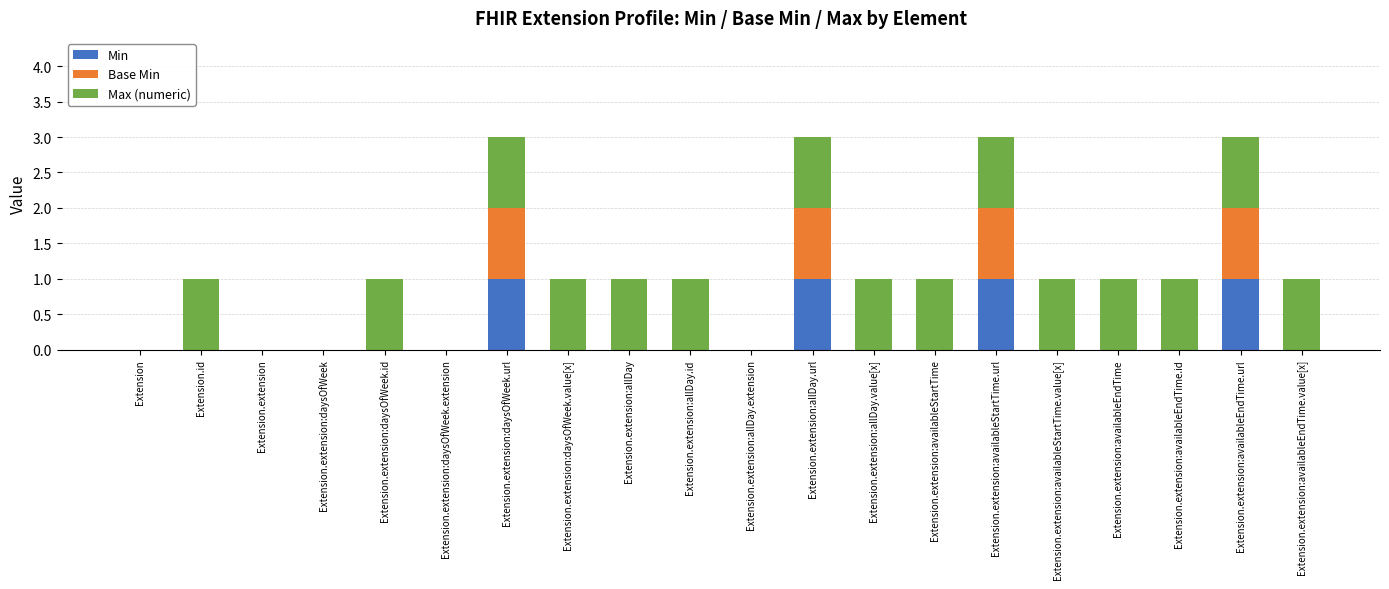

Count the number of categories in the chart.

20